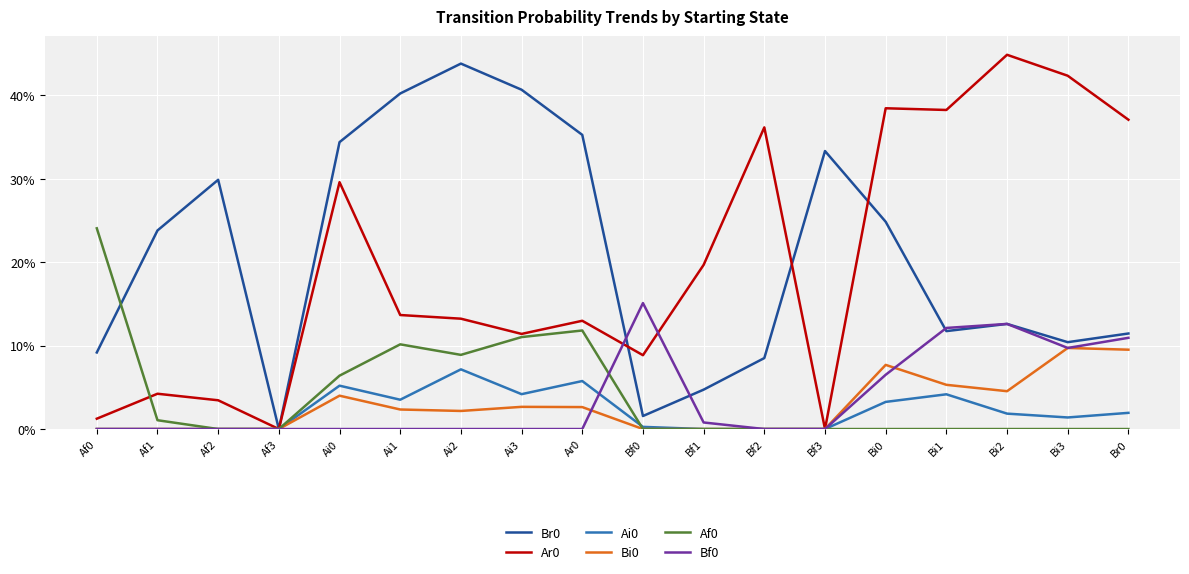

What is the sum of the Br0 values at Bi0 and Bf3?

0.6